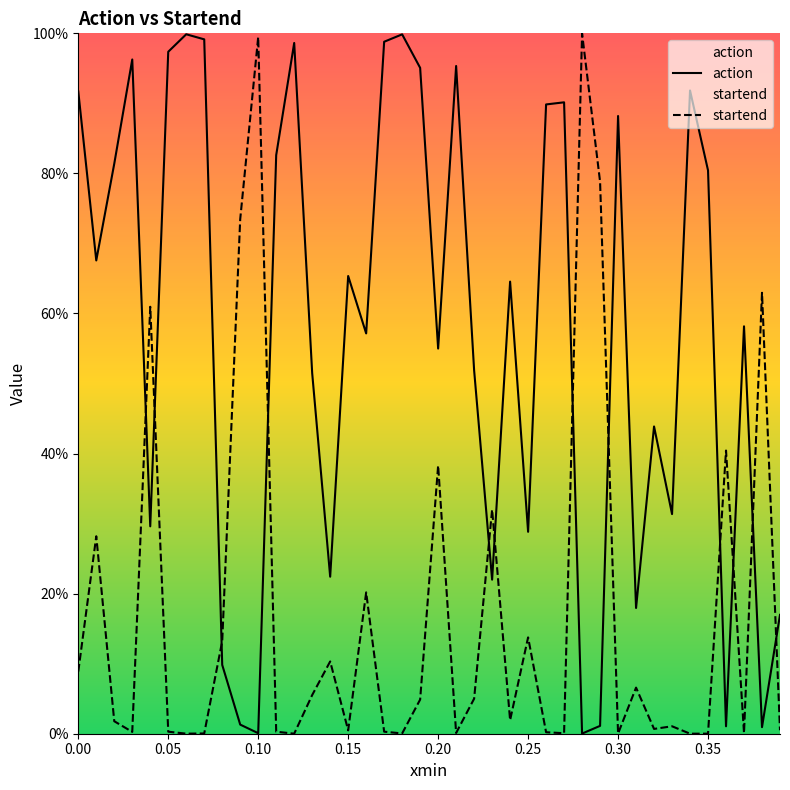

What is the approximate value of startend at 0.25?

0.1